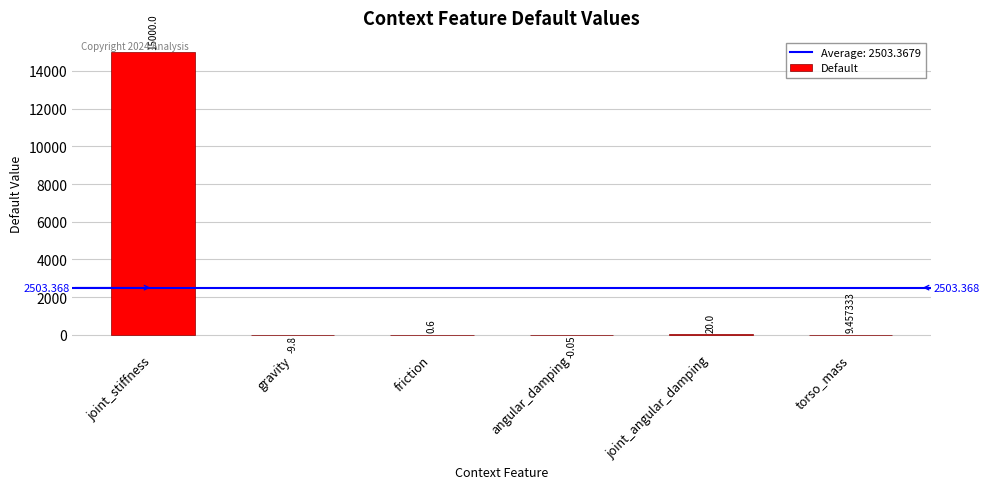

What is the greatest value displayed?

15000.0